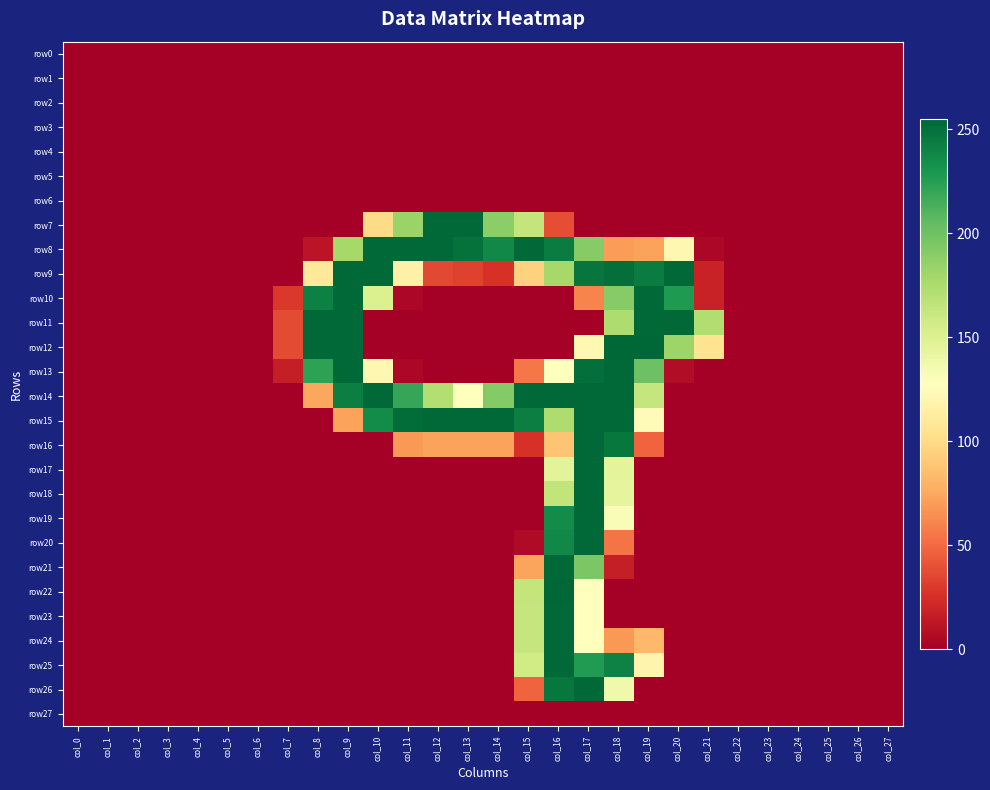

Which has a higher value, col_19 or col_0?

col_19